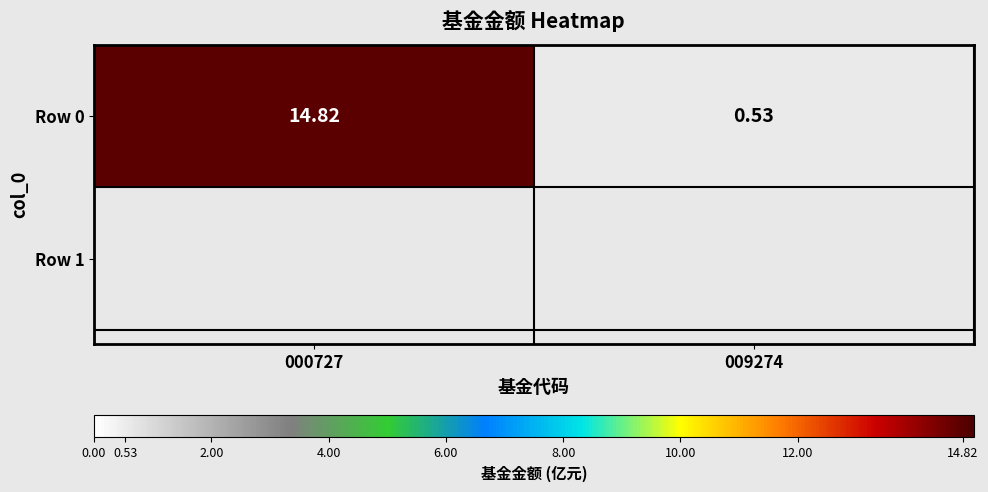

What is the greatest value displayed?

14.8